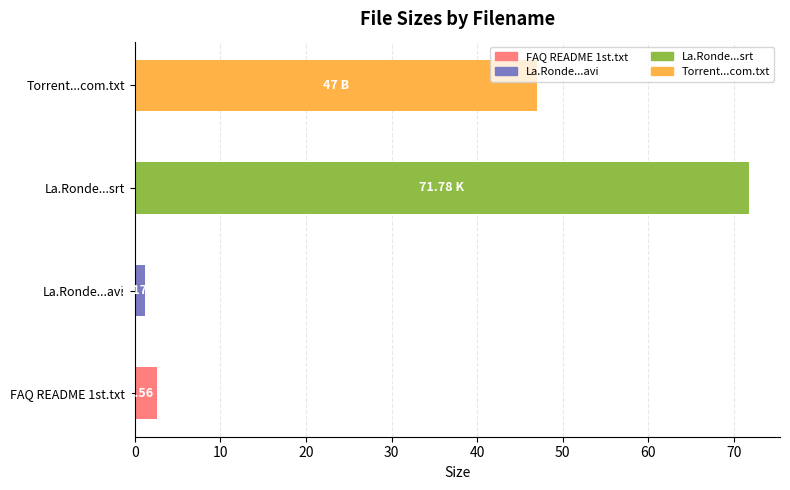

What is the sum of all values?

122.5